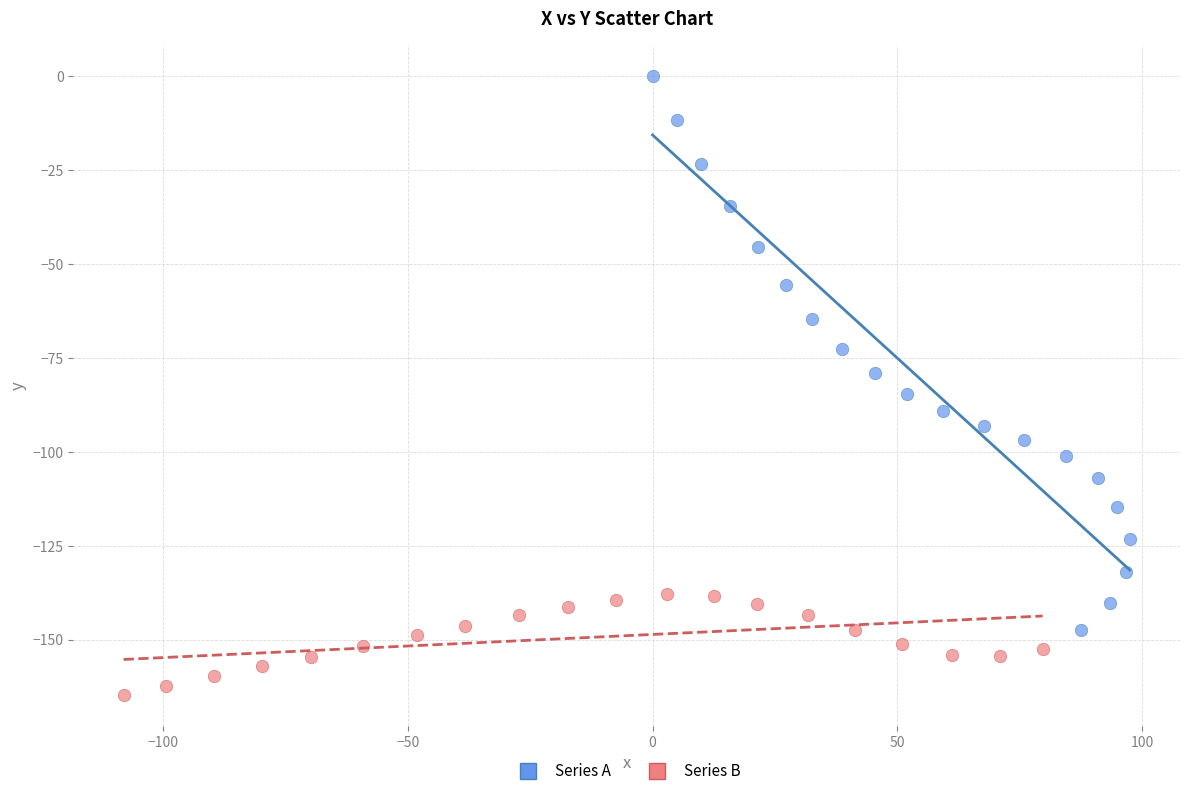

Which series reaches the minimum Y coordinate?

Series B